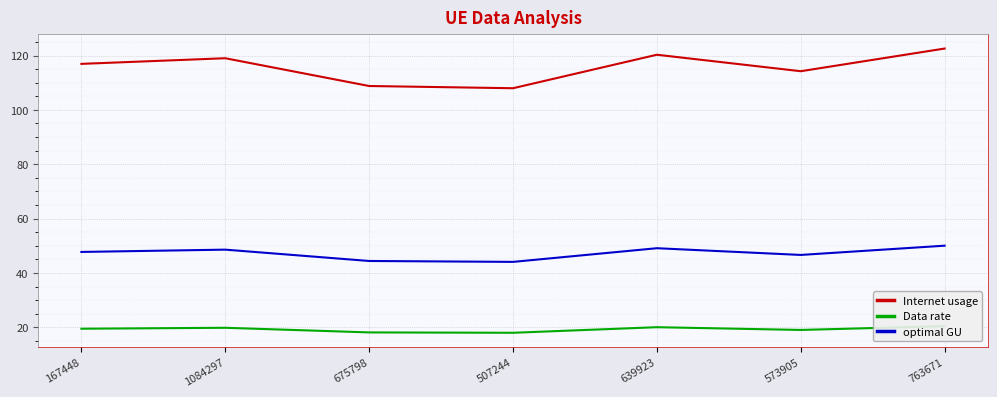

Rank the series by their maximum value, from lowest to highest.

Data rate, optimal GU, Internet usage